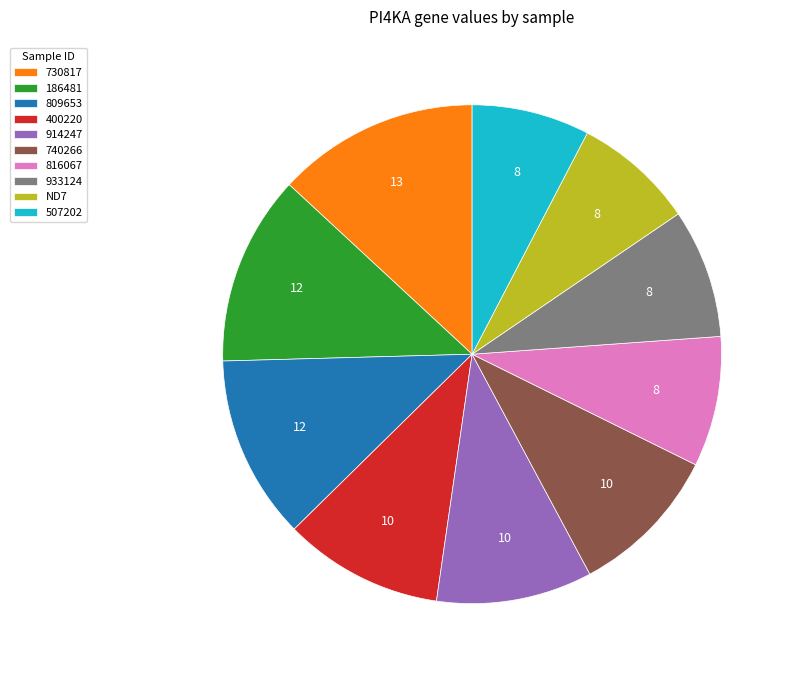

Count the number of slices in the pie.

10